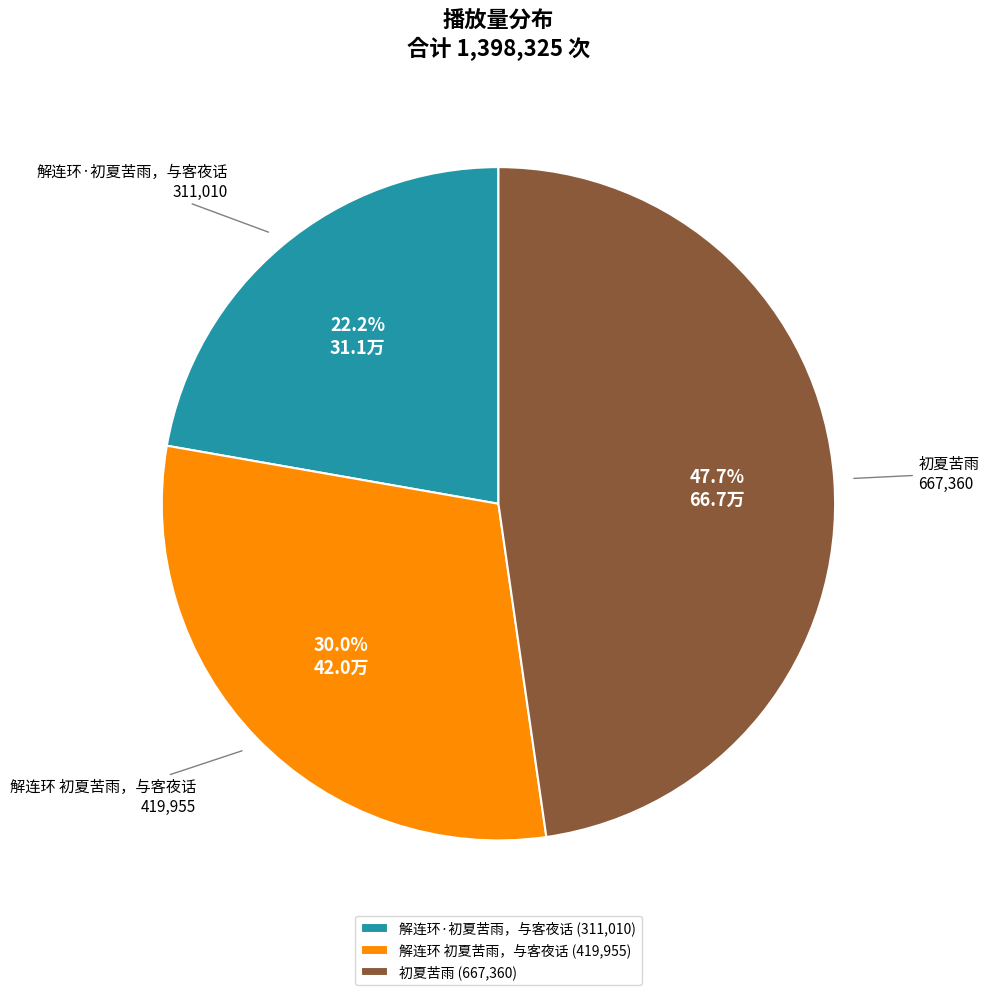

Approximately how many times larger is the value at 初夏苦雨 compared to 解连环·初夏苦雨，与客夜话?

2.1